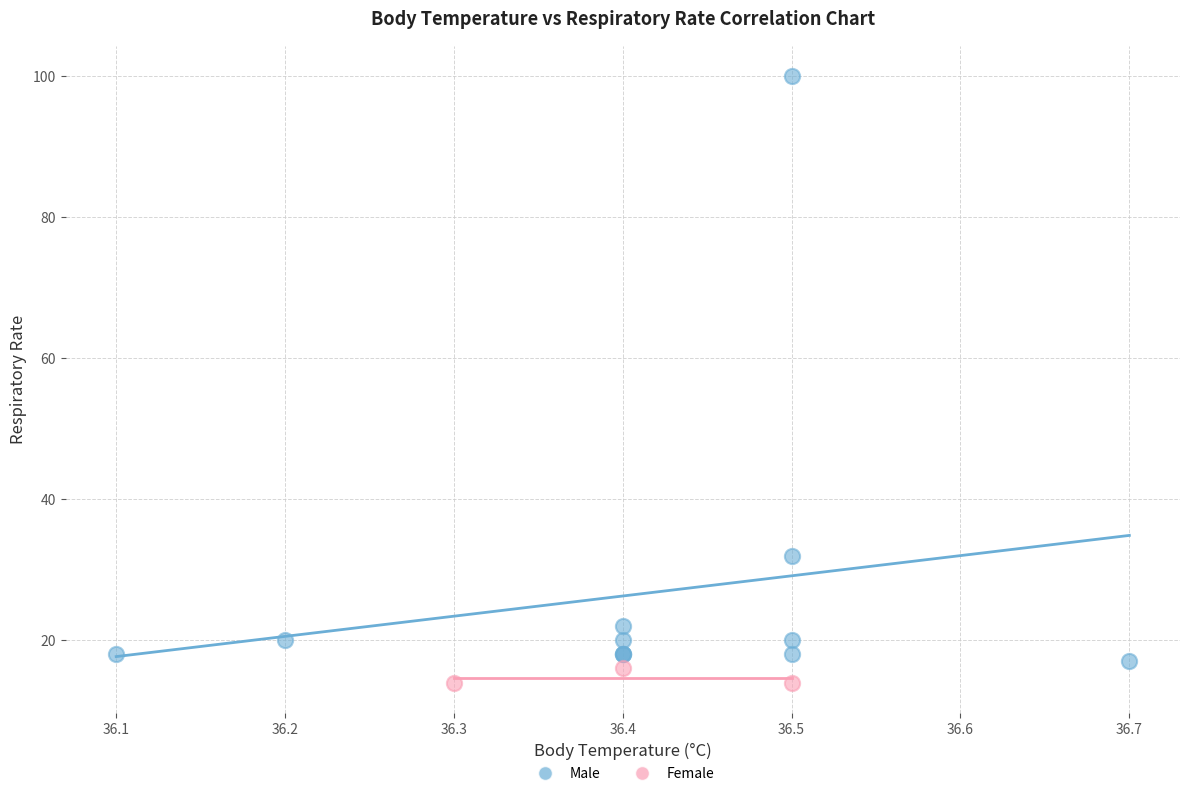

Which series reaches the maximum Y coordinate?

Male